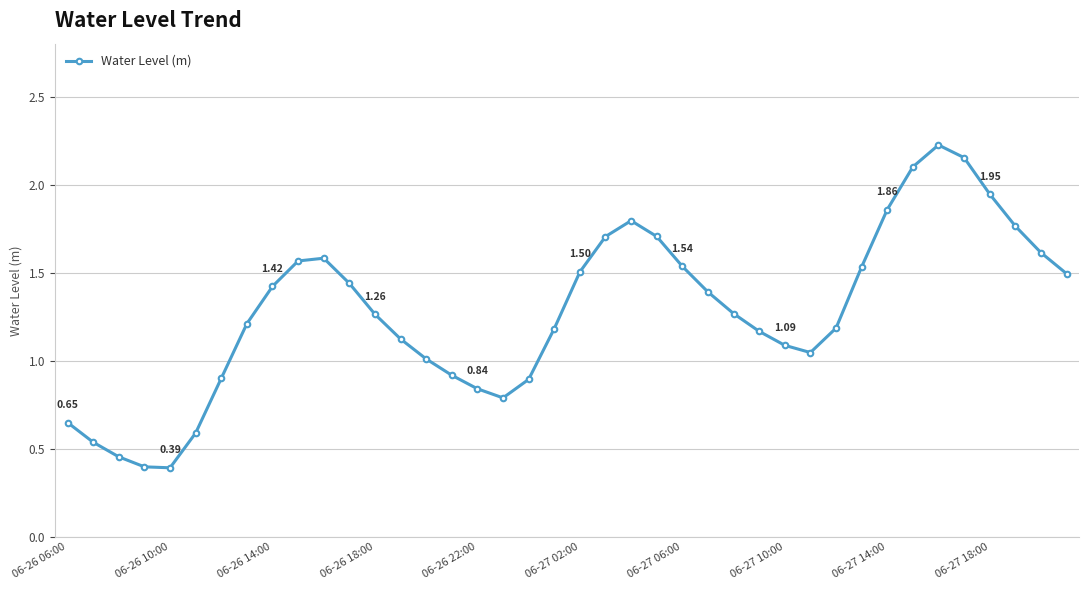

True or false: the data has more than 2 interior local peaks.

True